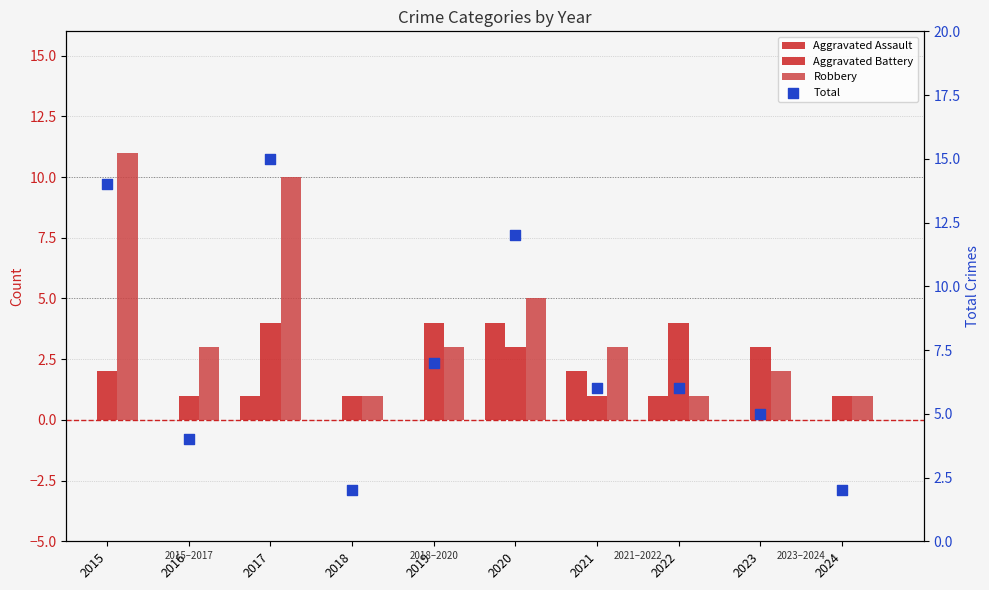

At how many categories does at least one series exceed 1?

10